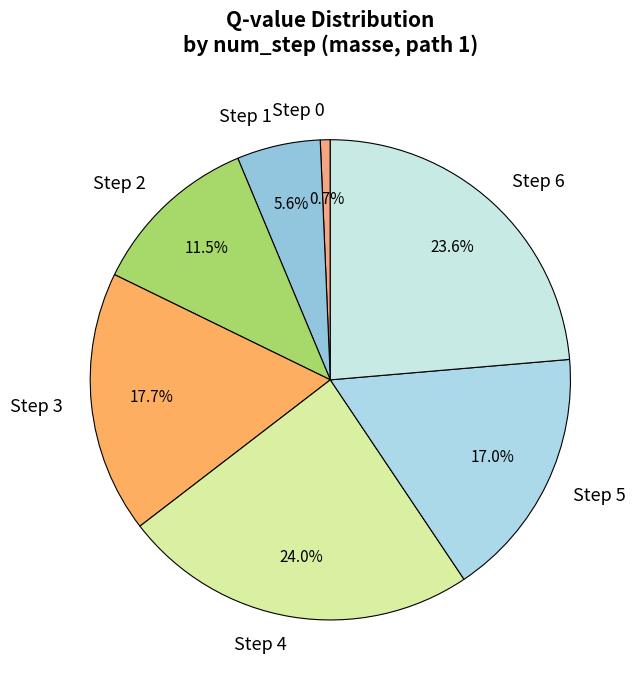

What percentage do Step 4 and Step 1 together represent?

29.6%